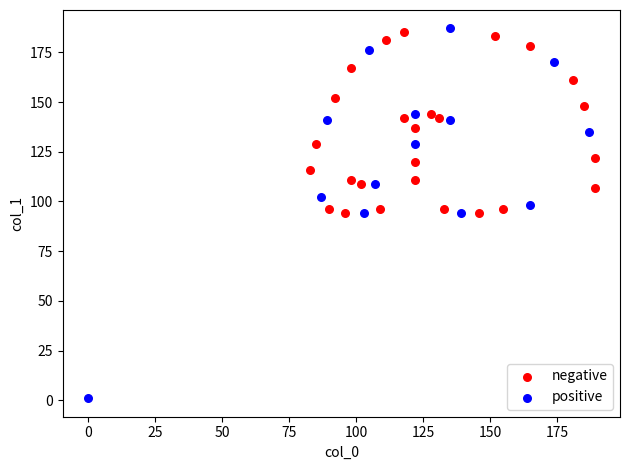

Which series has the largest Y range (max minus min)?

positive